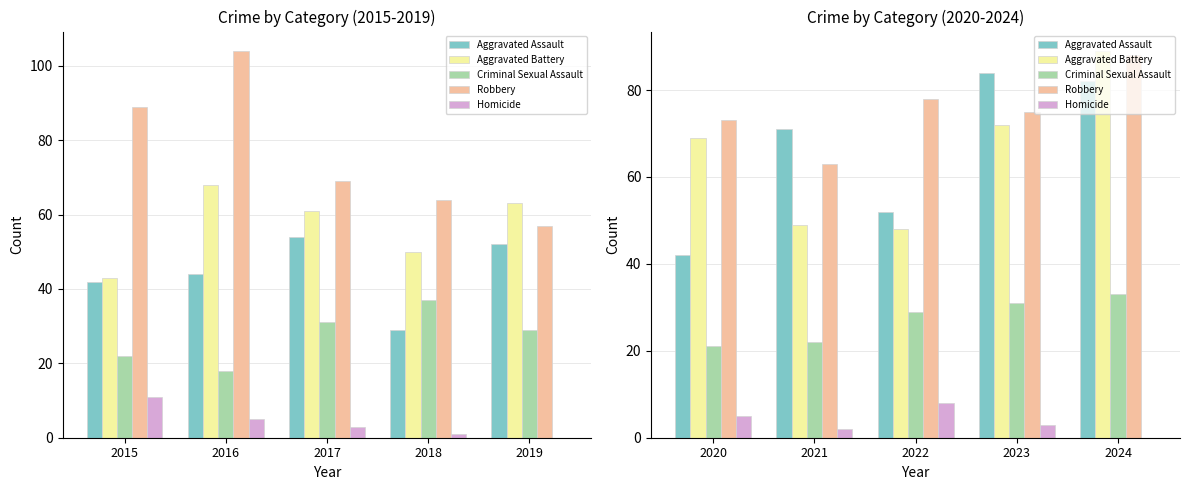

Which series has the largest total across all categories?

Robbery